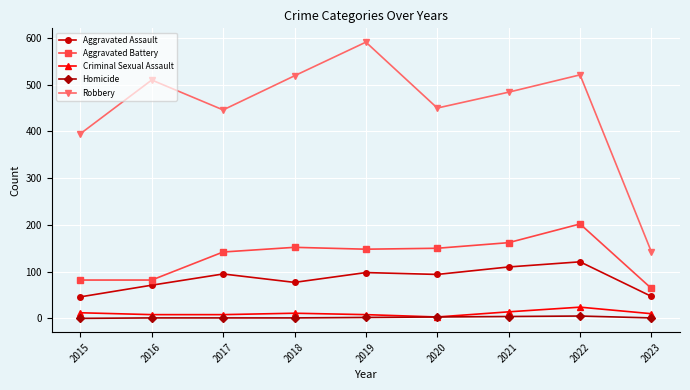

How many values in the Aggravated Battery series are below 148?

4